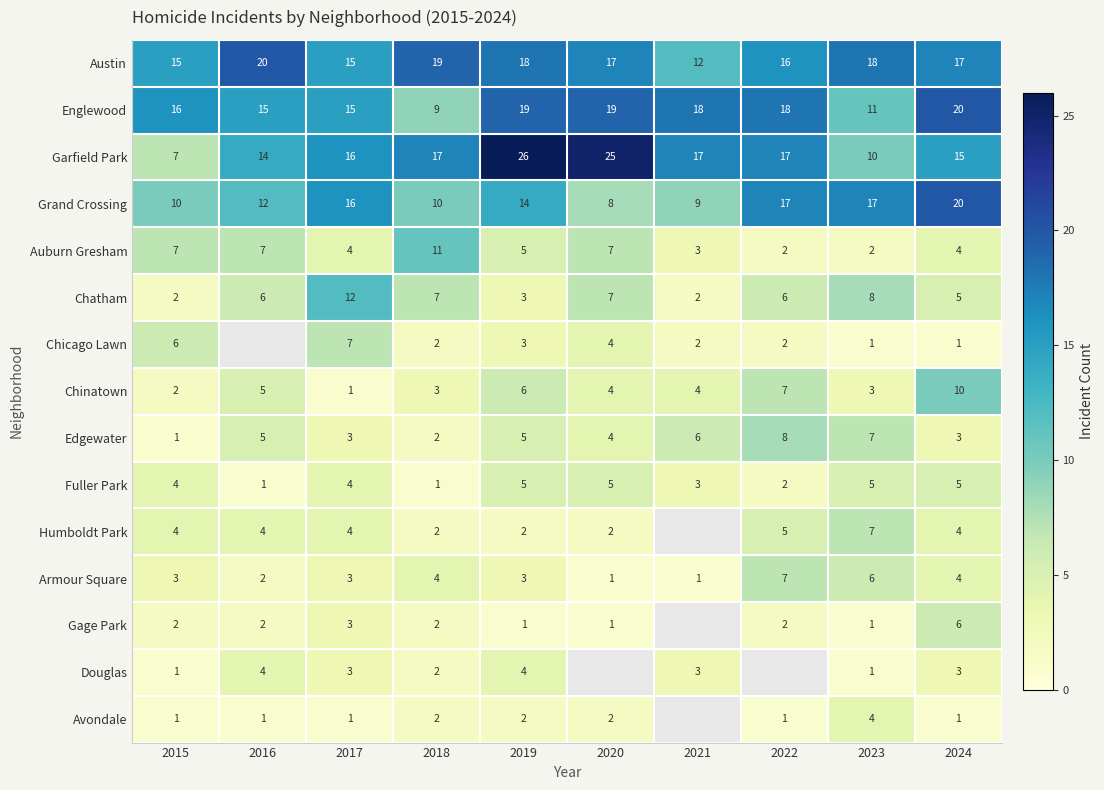

What is the sum of all Englewood values?

160